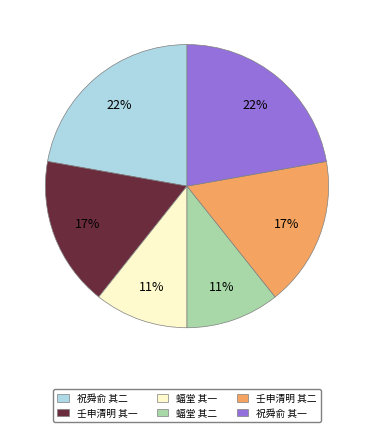

Count the number of slices in the pie.

6